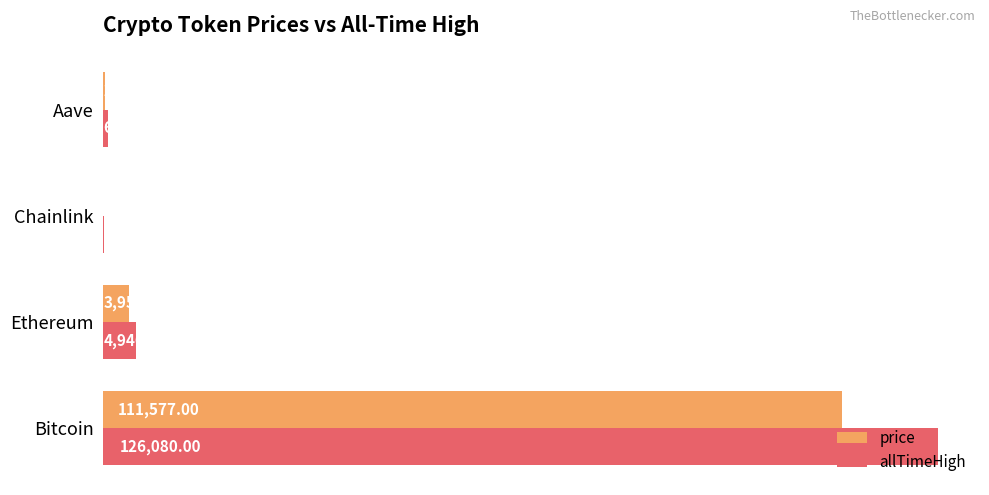

What are all the series names shown in the legend?

price, allTimeHigh